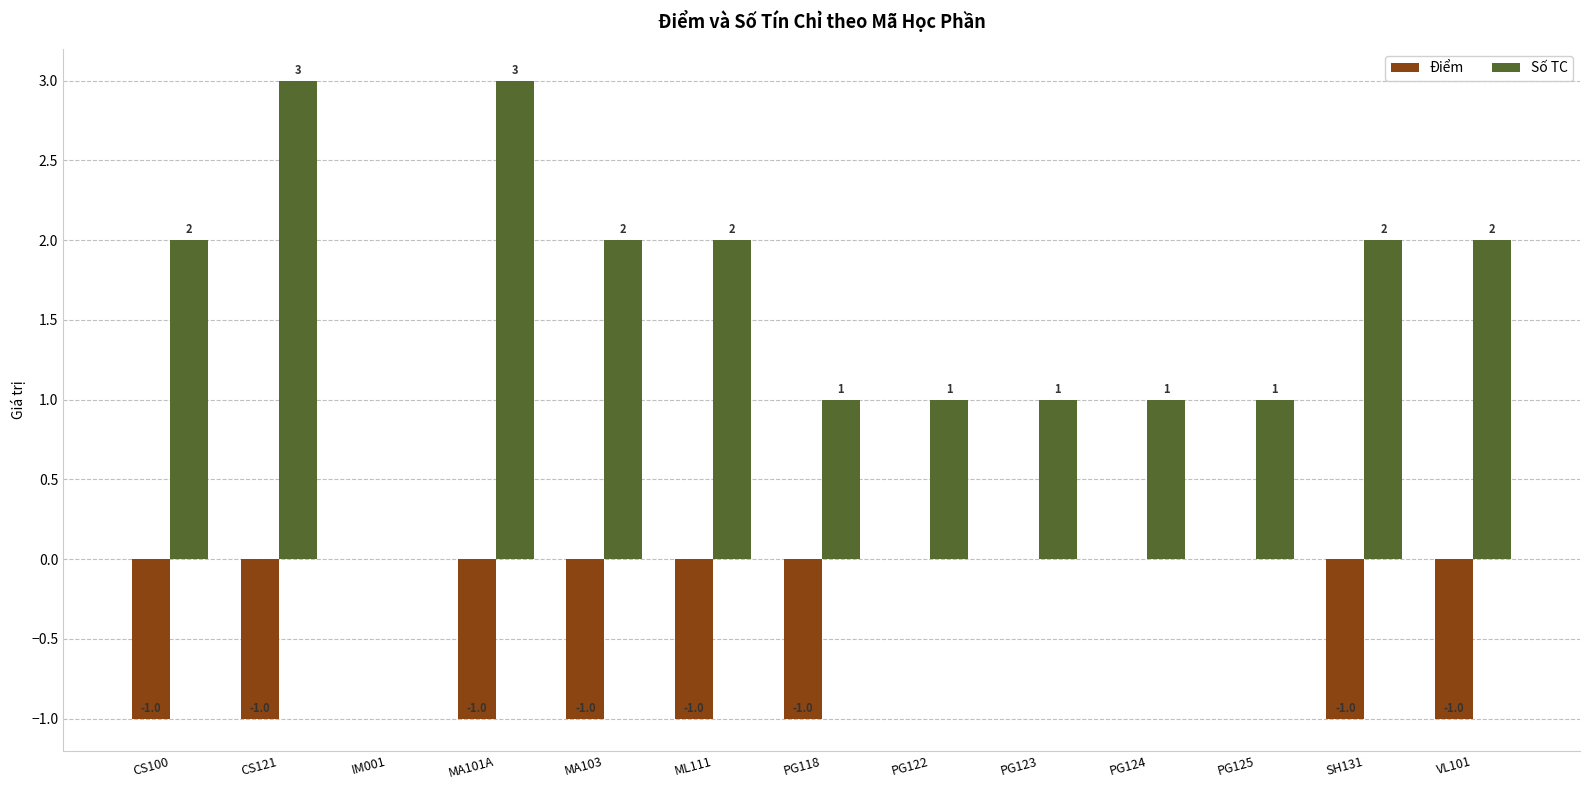

How many Số TC values are between 1 and 2?

10